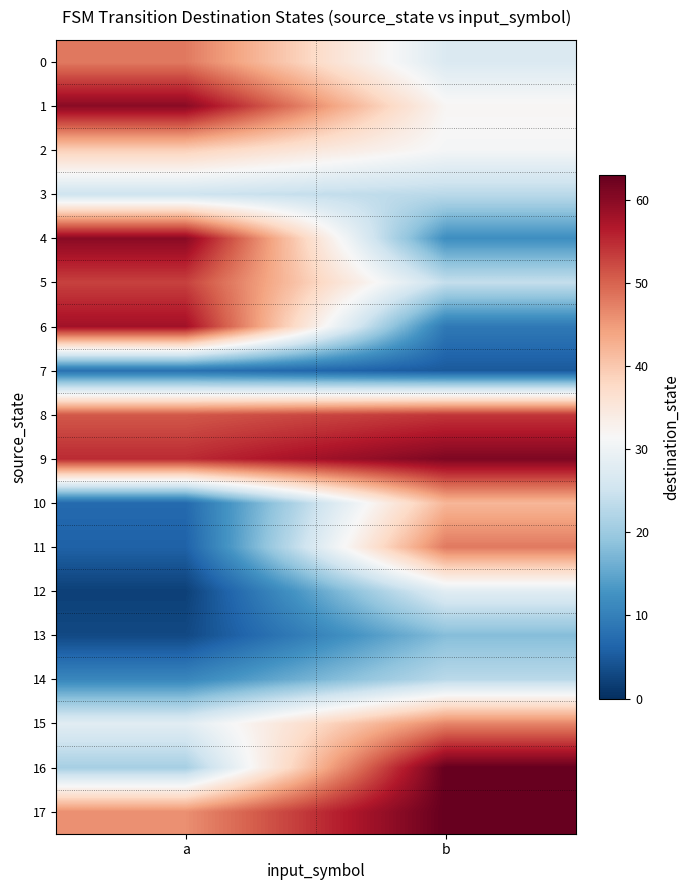

What is the spread (max minus min) of values at b?

58